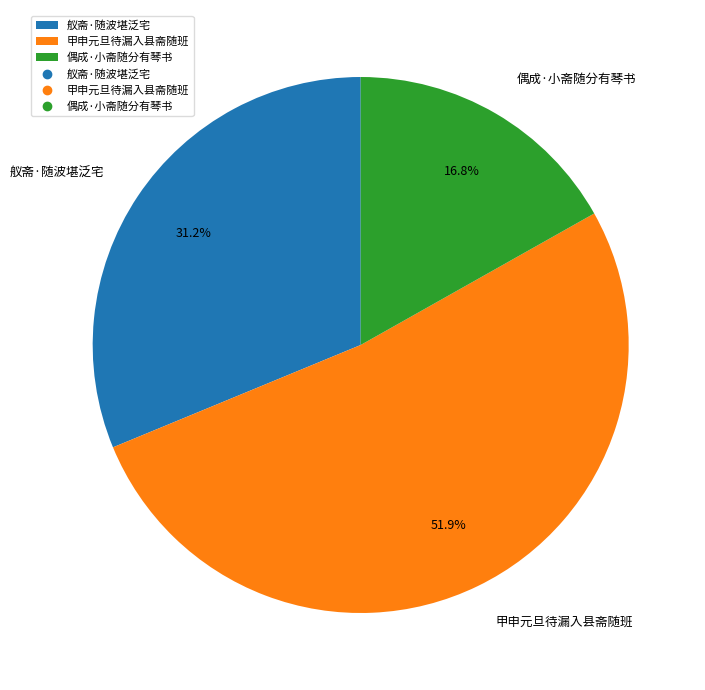

Which slice represents more than half of the pie?

甲申元旦待漏入县斋随班